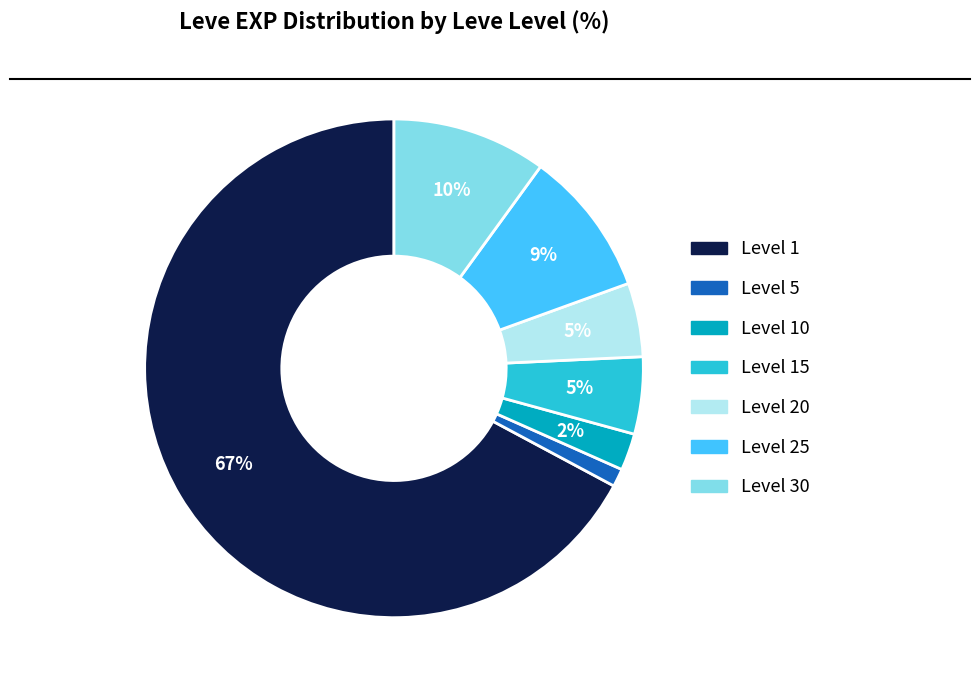

To the nearest percent, what is the average slice percentage?

14%